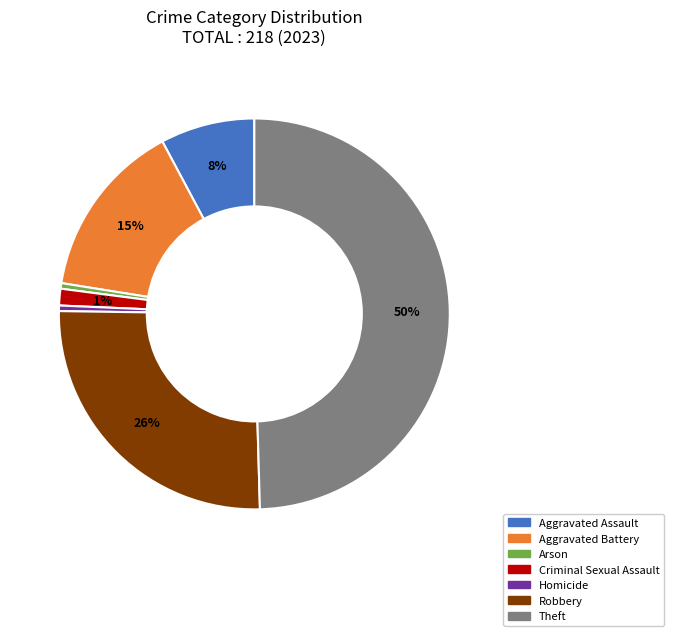

What is the ratio of the value at Aggravated Battery to the value at Arson?

32.0